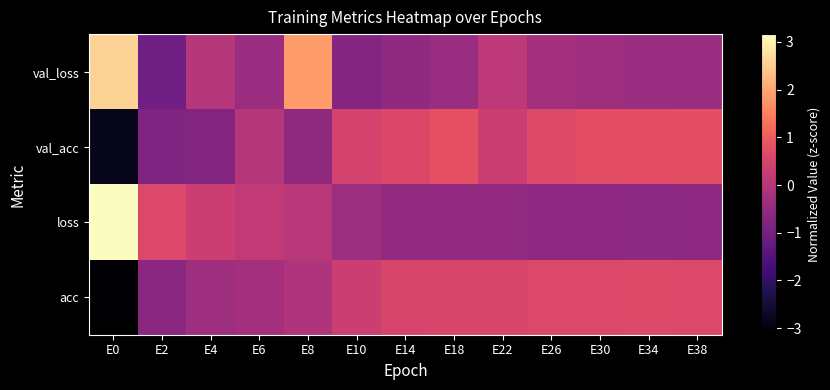

What is the spread (max minus min) of values at E8?

2.4